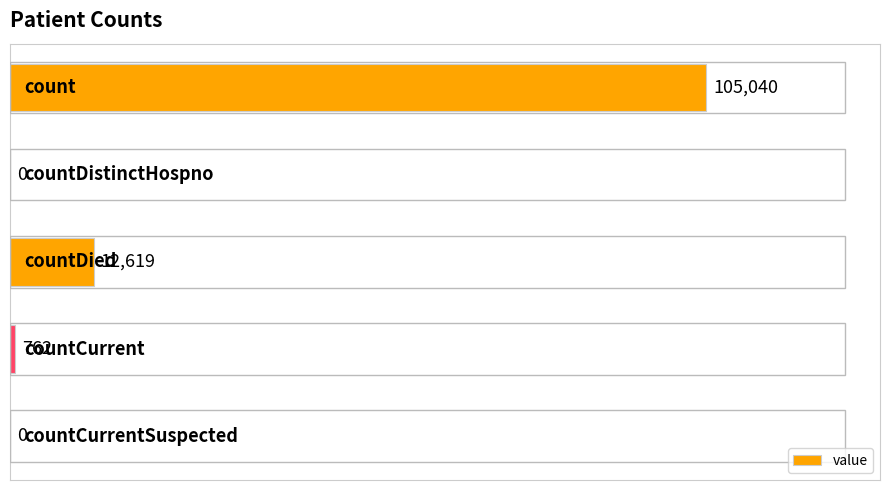

What is the greatest value displayed?

105040